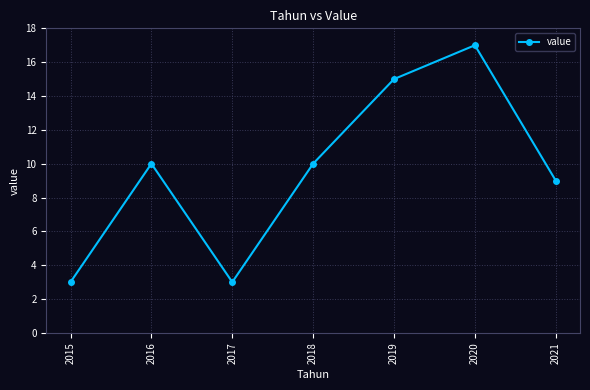

Reading left to right, extract all data points from this chart.

2015=3	2016=10	2017=3	2018=10	2019=15	2020=17	2021=9